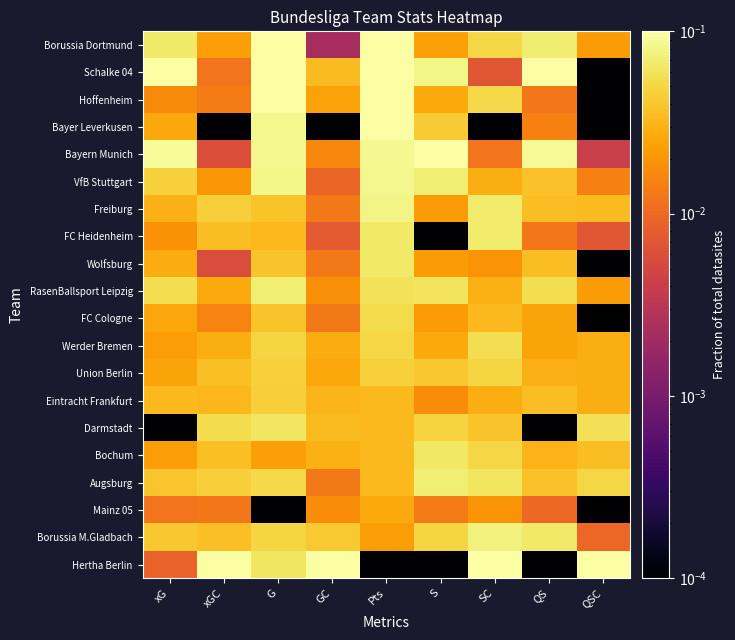

Which label corresponds to the smallest value in the chart?

QSC